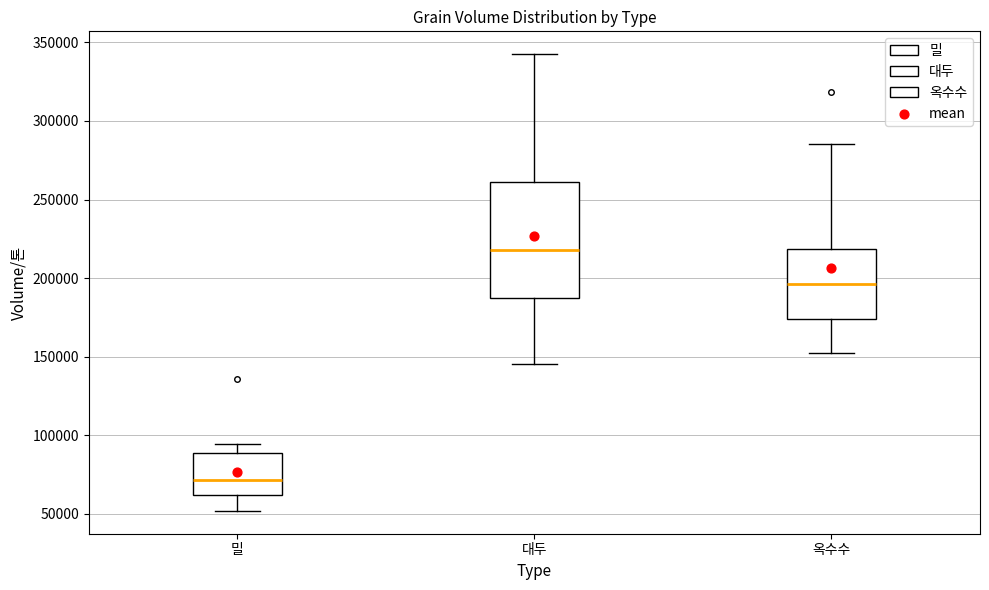

Reading left to right, transcribe this box plot: for each box, give where its median line is, the range the box spans, and where its two whiskers end, as read against the y-axis. The values are not printed on the chart, so give them approximately, as read against the axis.

밀: median 70000, box 60000 to 90000, whiskers 50000 to 95000
대두: median 220000, box 190000 to 260000, whiskers 145000 to 345000
옥수수: median 195000, box 175000 to 220000, whiskers 150000 to 285000